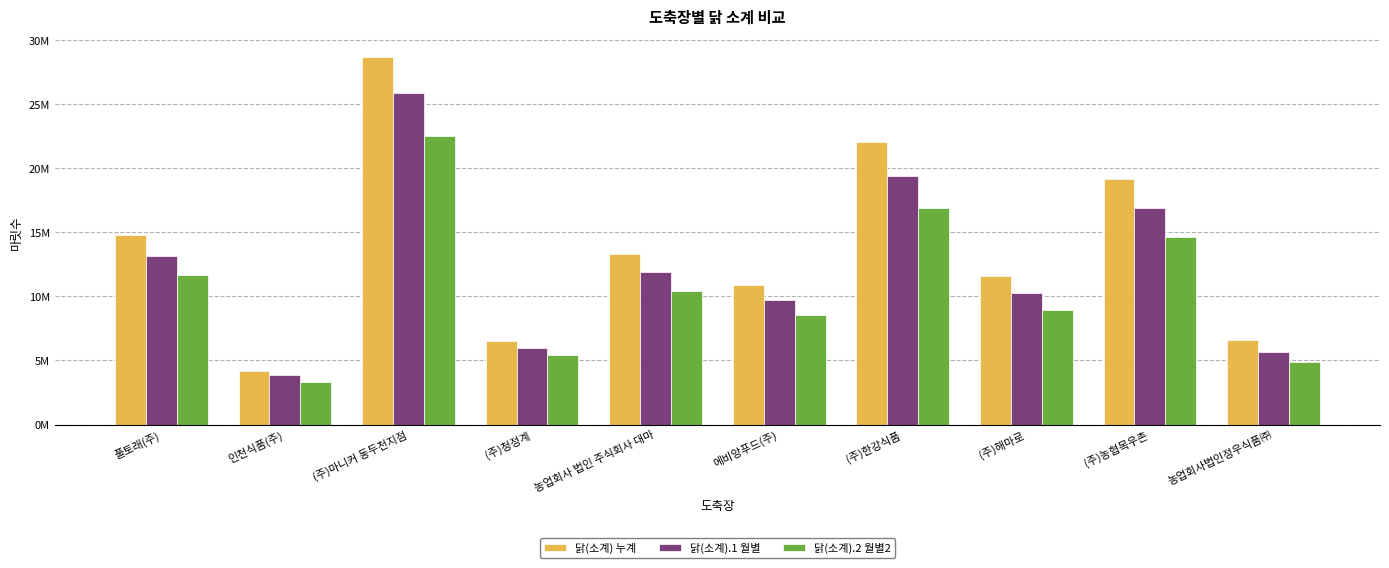

Rank the series at 인천식품(주) from lowest to highest value.

닭(소계).2 월별2, 닭(소계).1 월별, 닭(소계) 누계